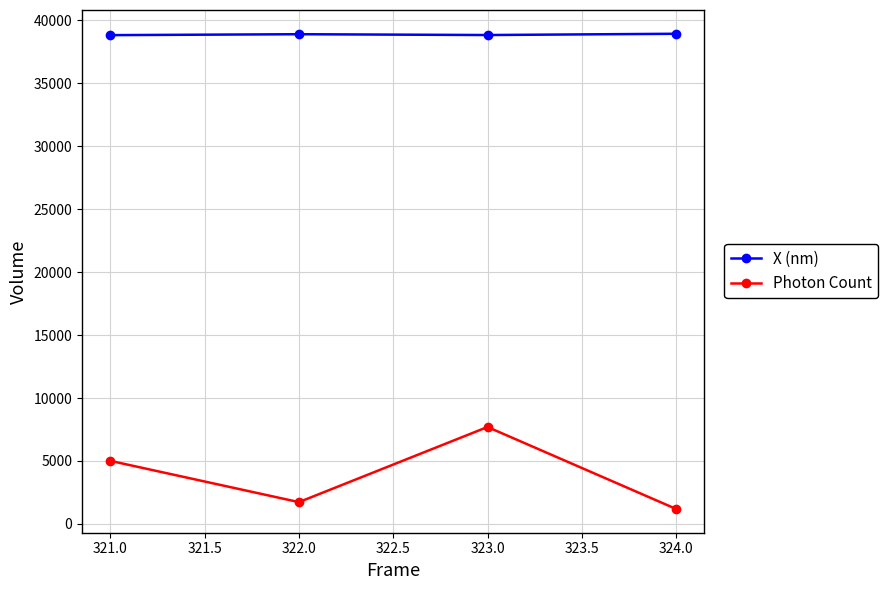

The value of Photon Count at 324.0 is 1190.5. True or false?

True